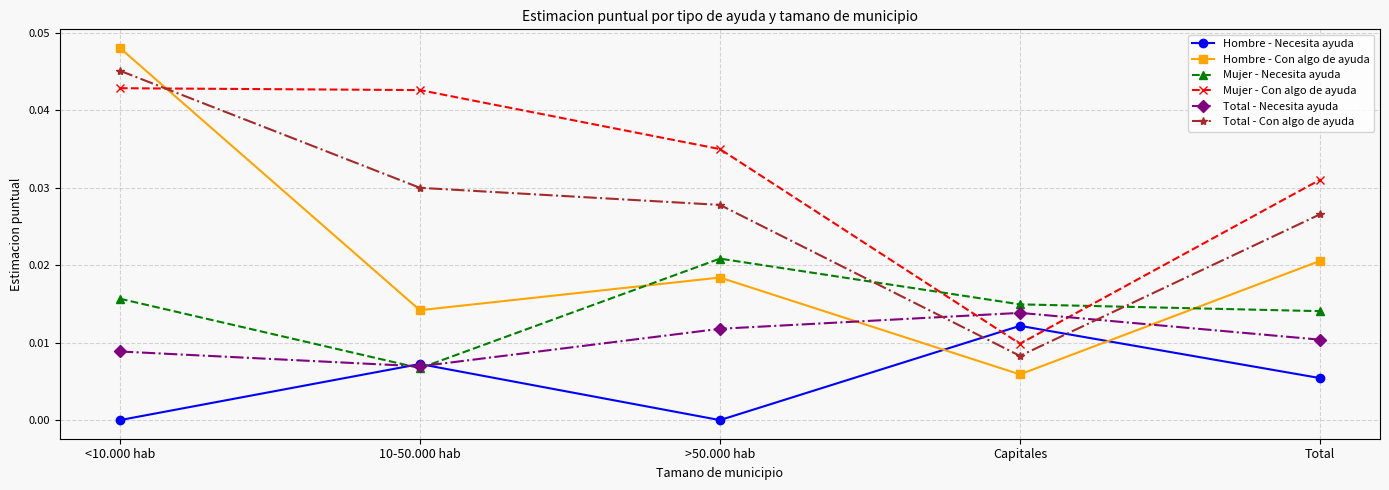

Between which two adjacent categories do Hombre - Necesita ayuda and Mujer - Con algo de ayuda first intersect?

>50.000 hab and Capitales